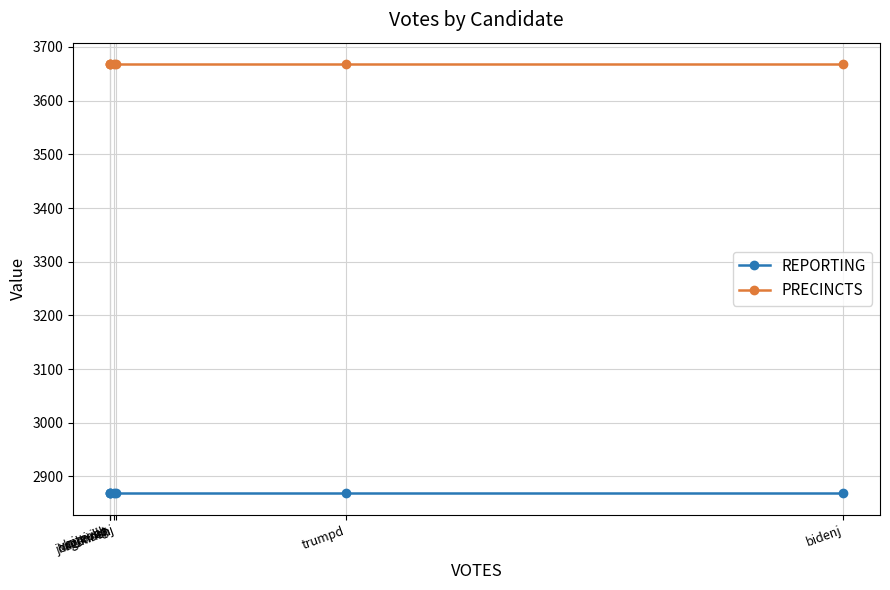

Reading left to right, extract all data points from this chart.

REPORTING: carrollb=2869	write-ins=2869	la_rivag=2869	hawkinsh=2869	jorgensenj=2869	trumpd=2869	bidenj=2869
PRECINCTS: carrollb=3668	write-ins=3668	la_rivag=3668	hawkinsh=3668	jorgensenj=3668	trumpd=3668	bidenj=3668